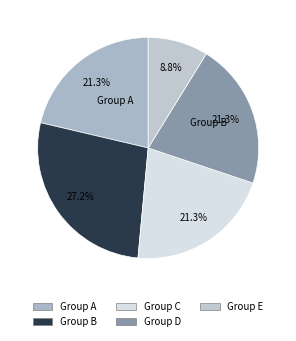

To the nearest percent, what is the average slice percentage?

20%